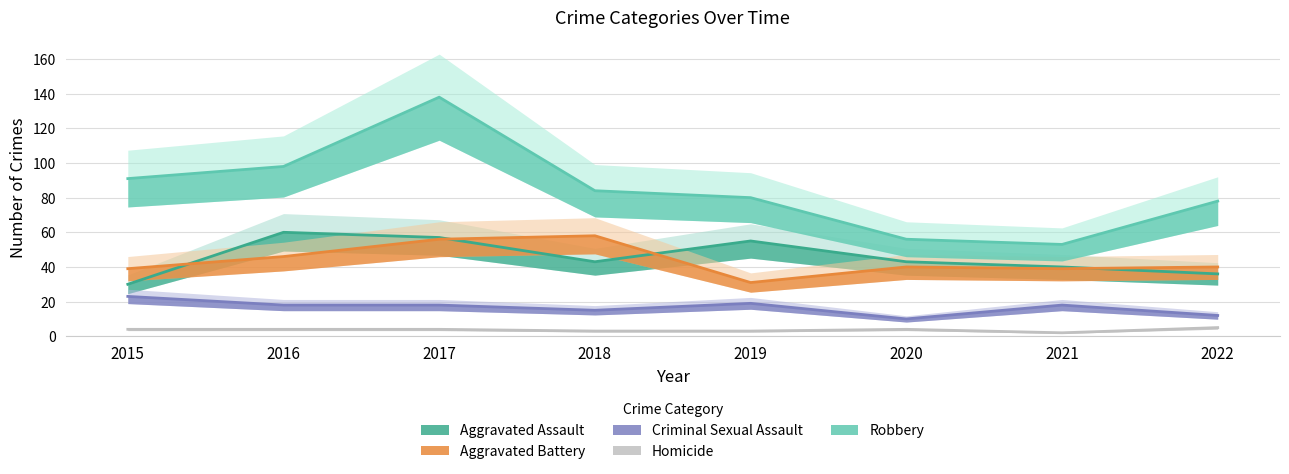

What is the value of the Aggravated Battery point at the 5th from the left?

31